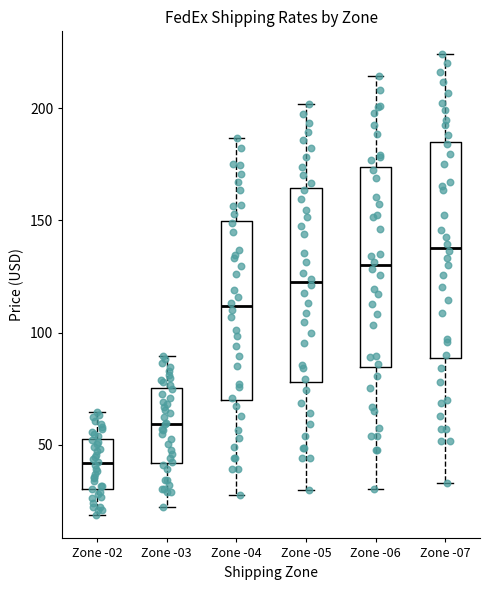

Which box's median line is the lowest?

Zone -02